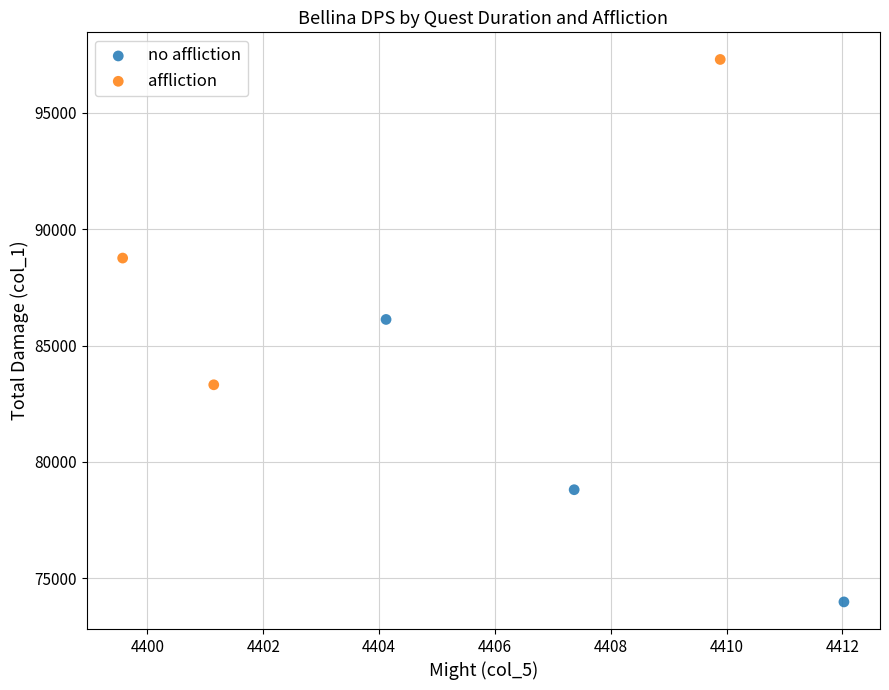

Which series contains the lowest Y value?

no affliction